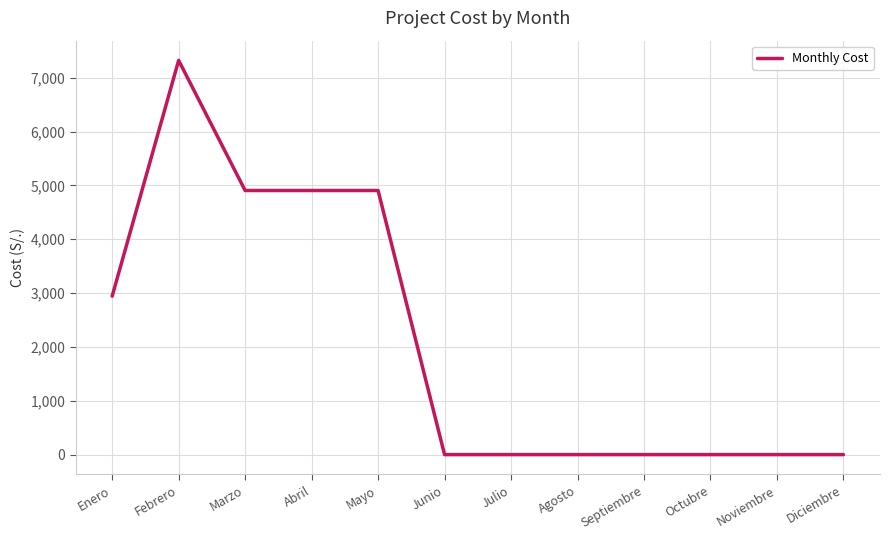

Is it true that the value at Agosto is 0.0?

True